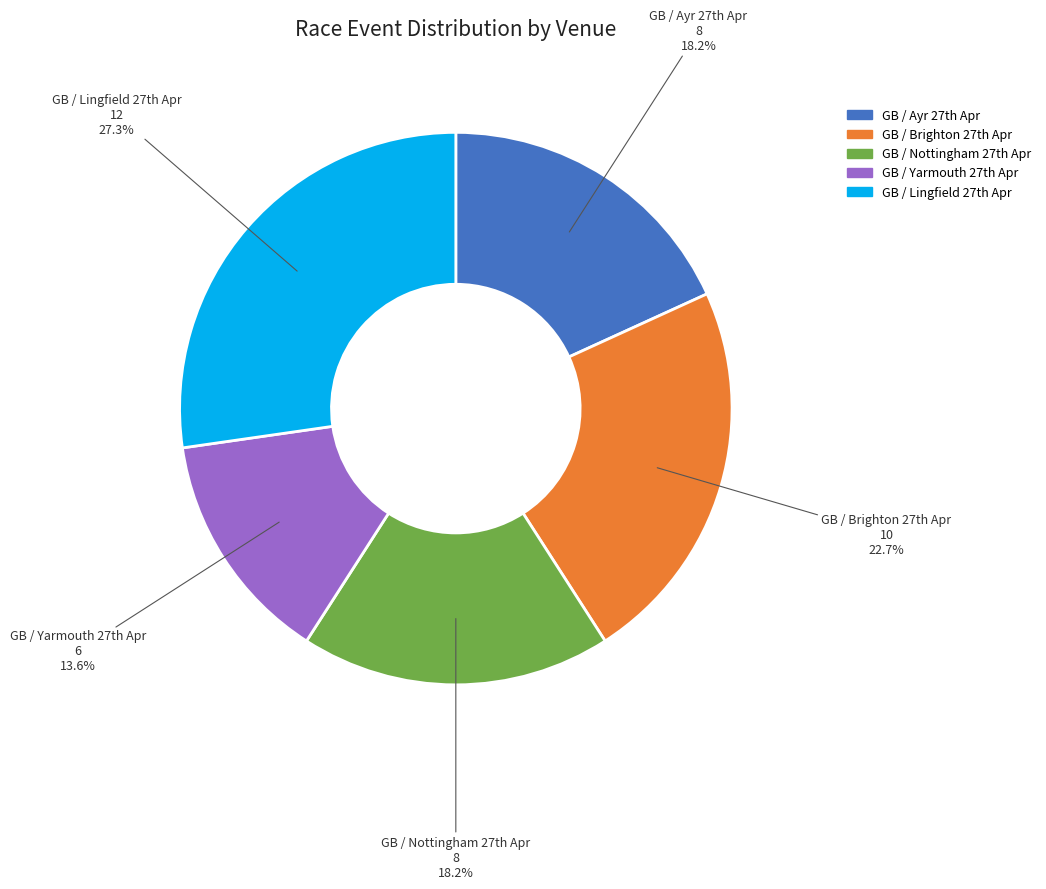

How many slices are in this pie chart?

5